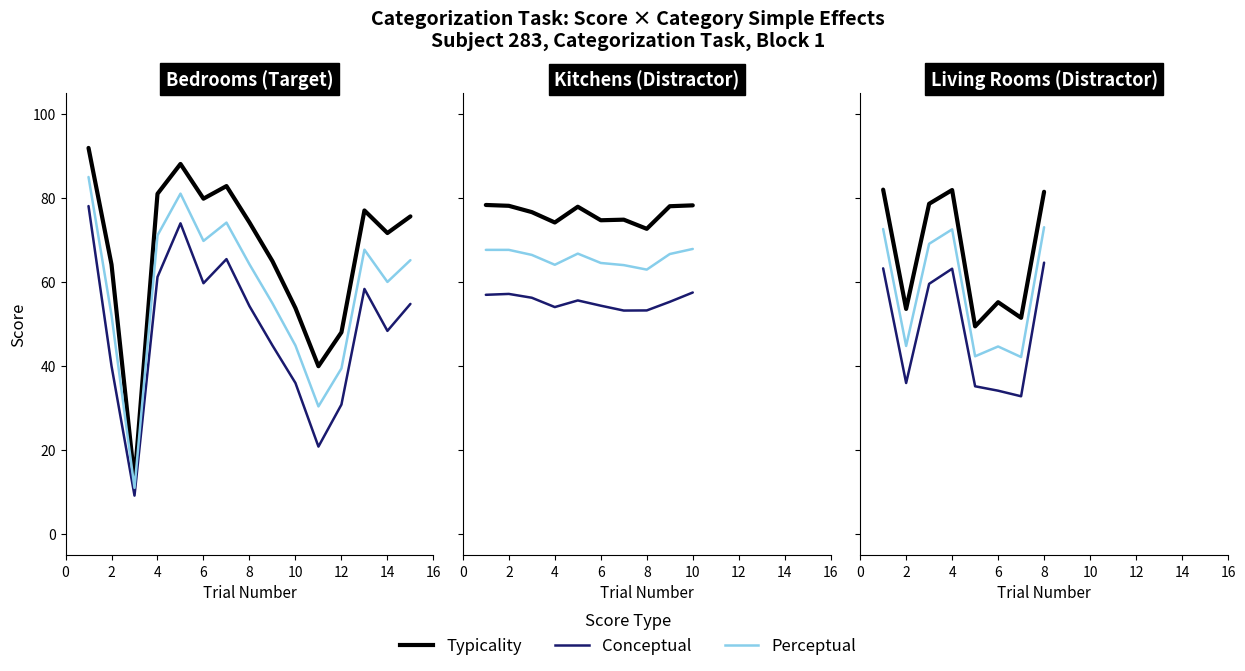

True or false: Typicality and Conceptual cross at least once.

False